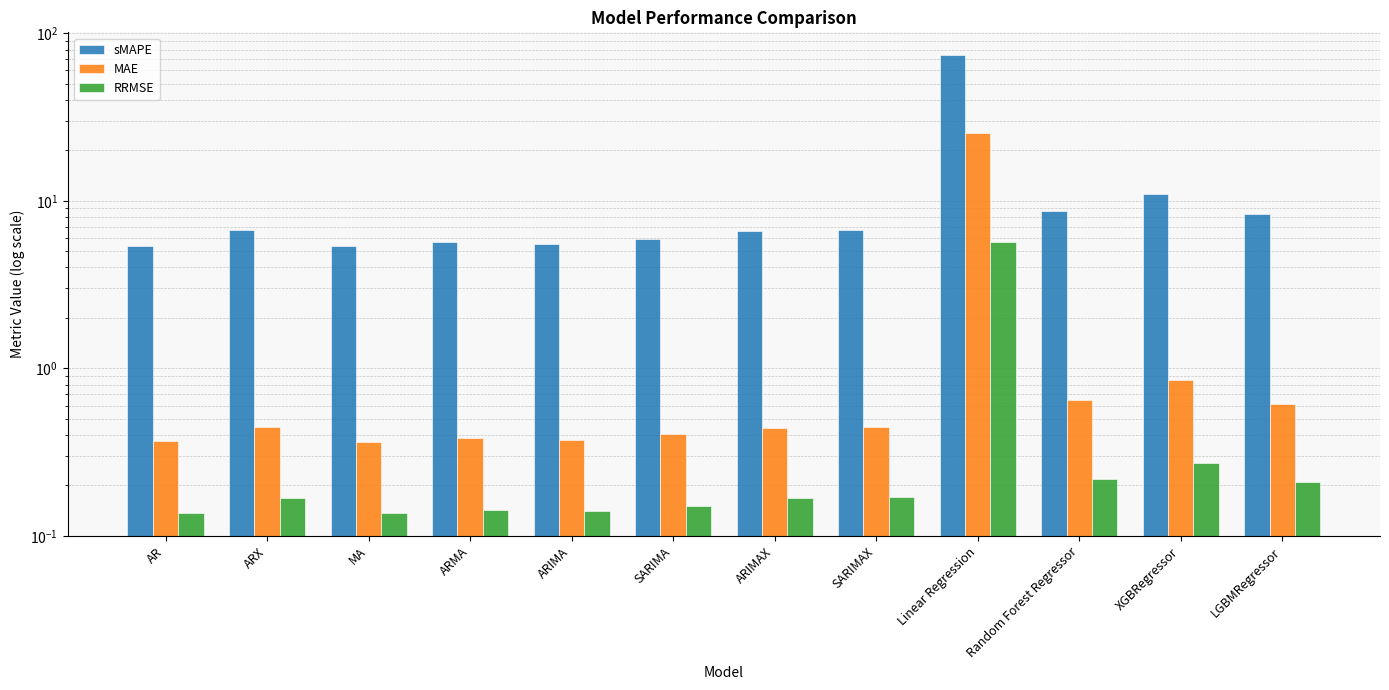

What are all the series names shown in the legend?

sMAPE, MAE, RRMSE